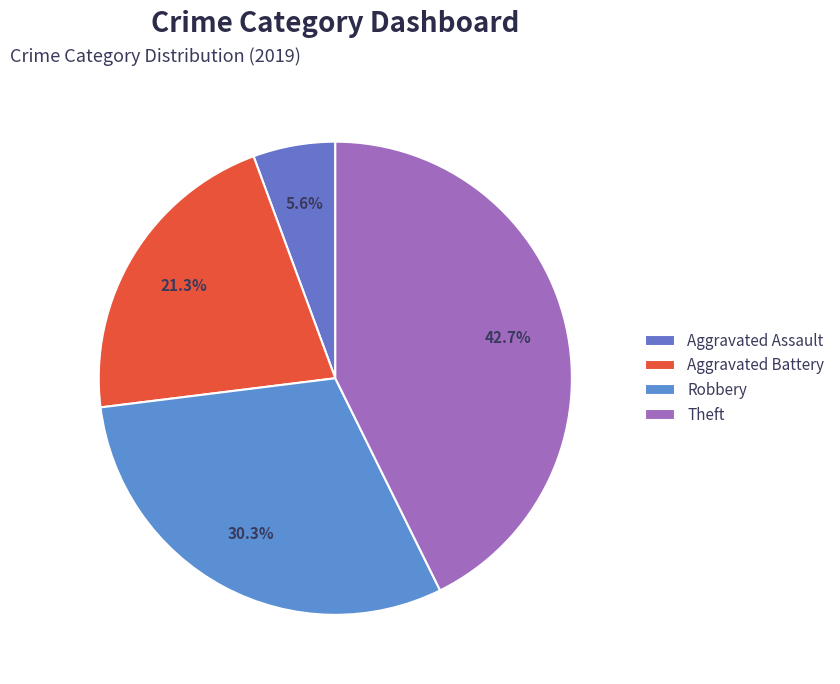

The Aggravated Battery slice represents 28% of the pie. True or false?

False